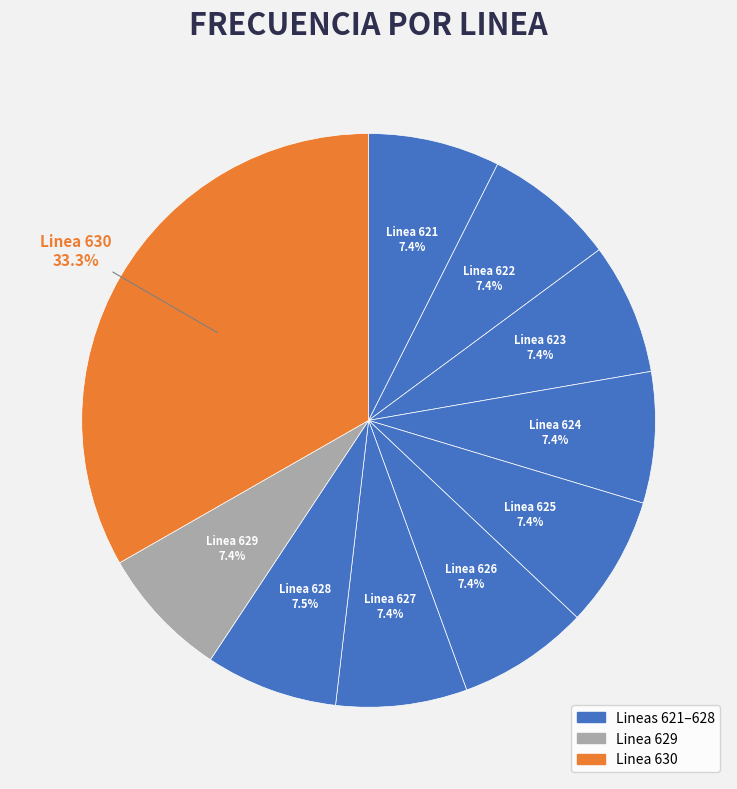

Which slice is the largest?

Linea 630